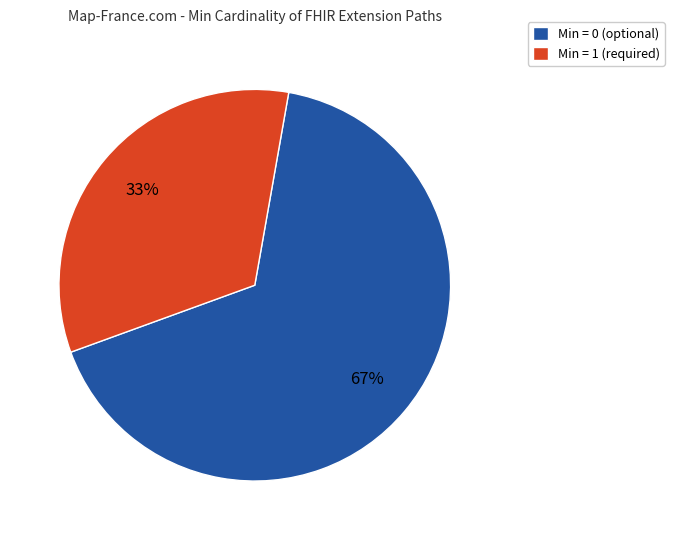

Is there a majority slice in this chart?

Yes